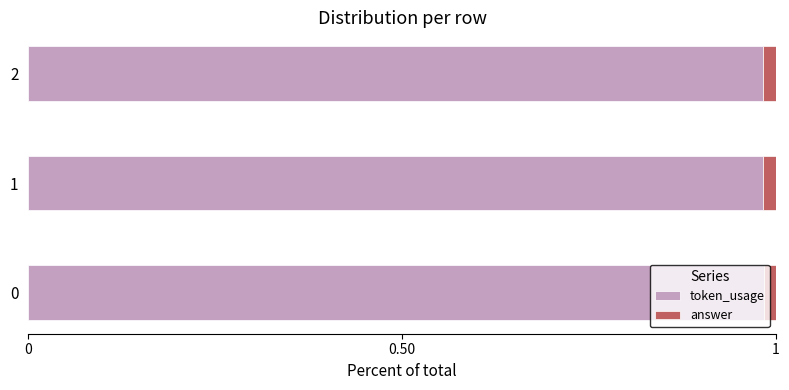

Which series has the largest total across all categories?

token_usage